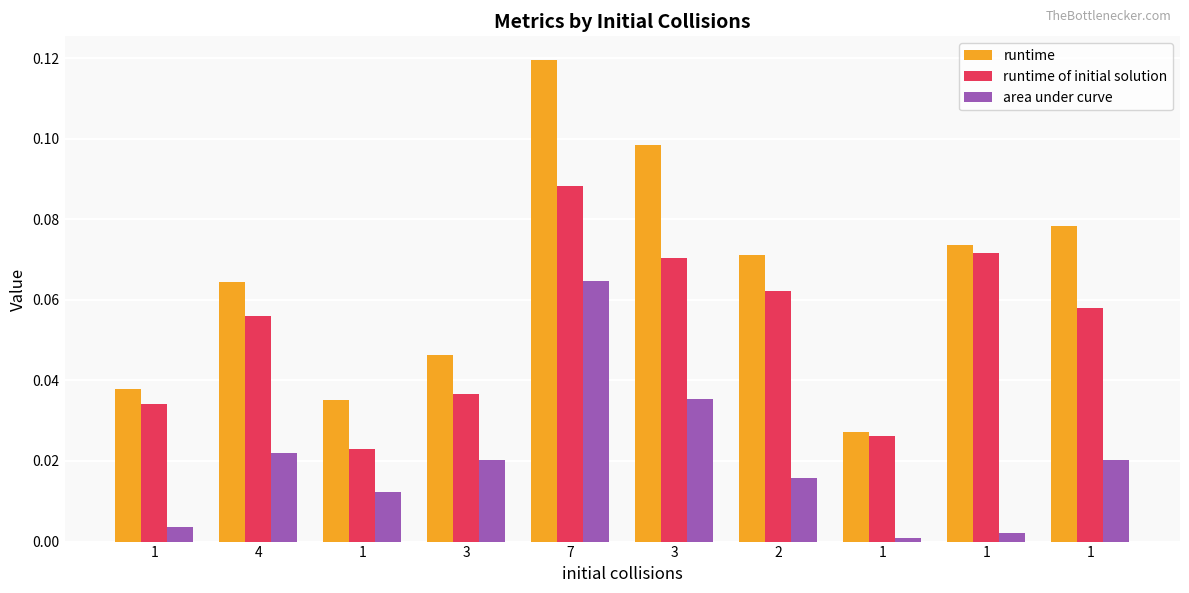

The value of area under curve at 2 is 0.0. True or false?

False